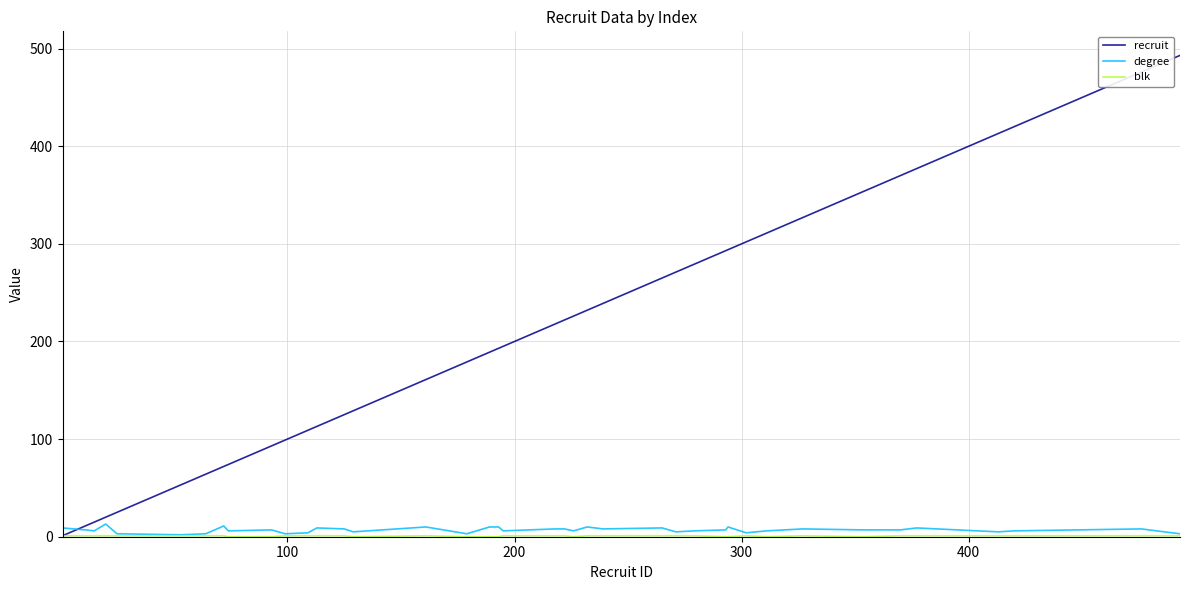

Which series has the largest total across all categories?

recruit